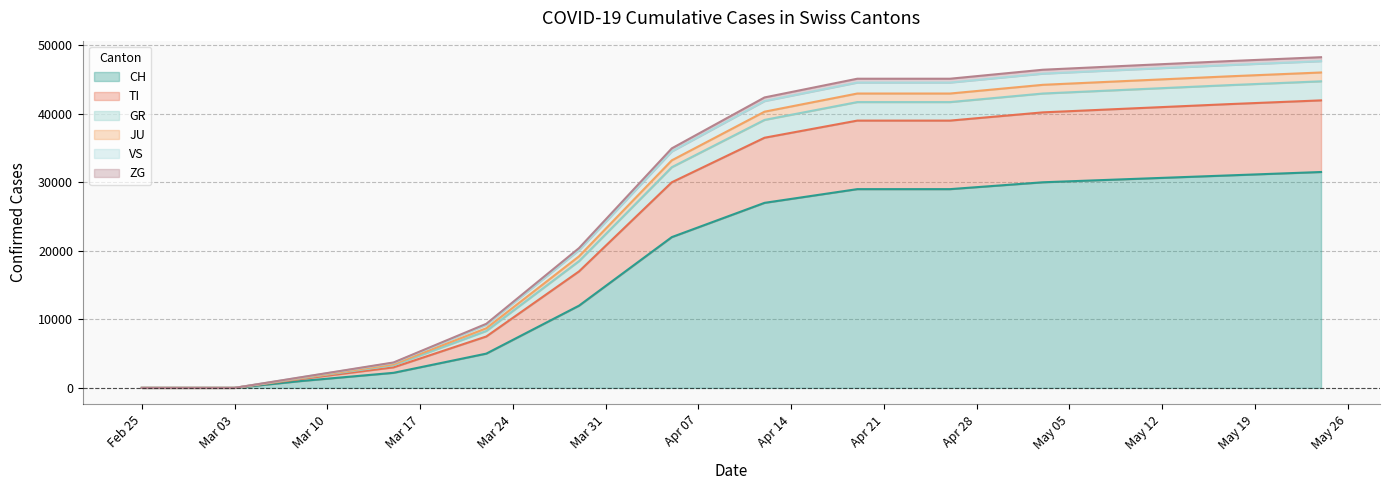

What is the maximum value for CH?

31500